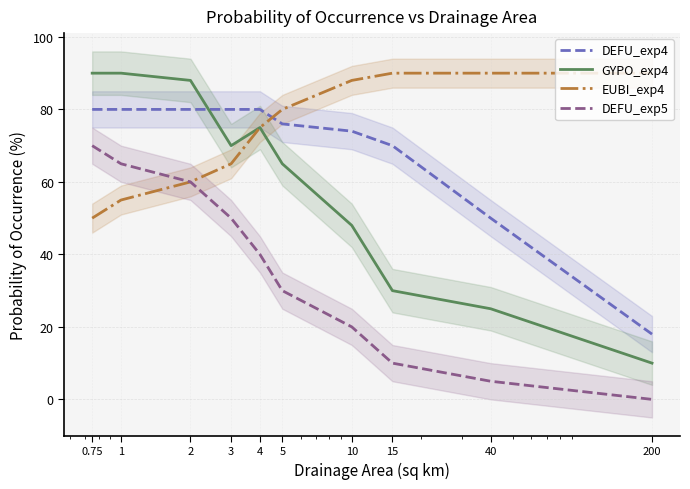

What is the sum of all GYPO_exp4 values?

591